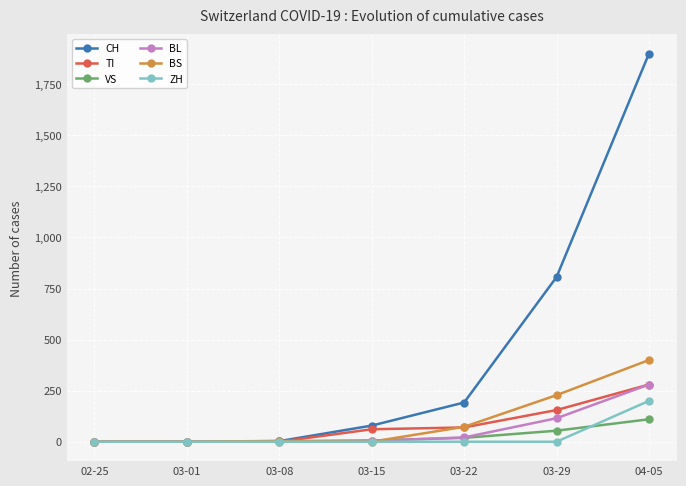

Which category has the highest value in the BS series?

04-05